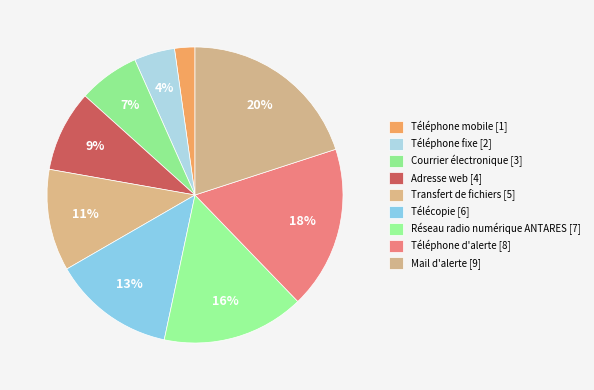

The Téléphone mobile slice represents 2% of the pie. True or false?

True